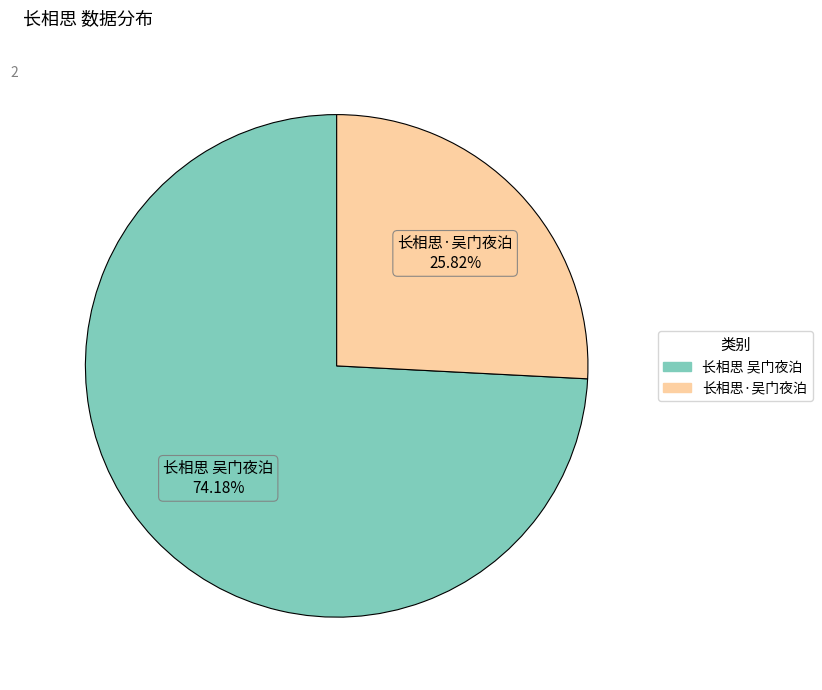

The 长相思 吴门夜泊 slice represents 74% of the pie. True or false?

True